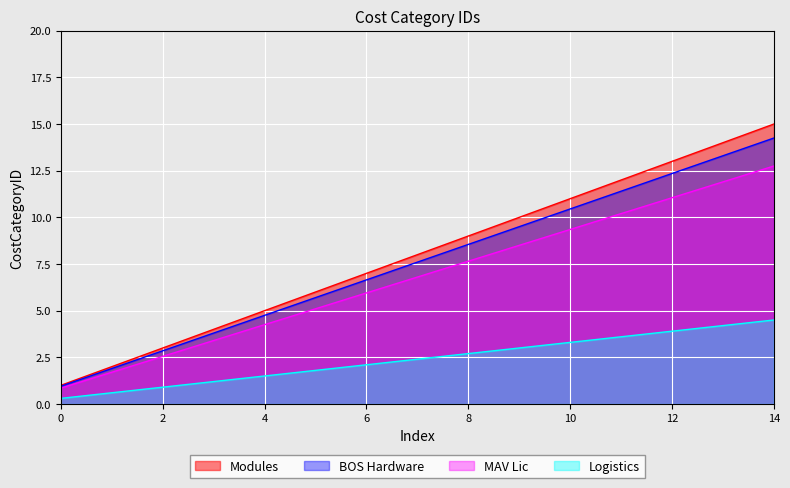

True or false: the data has more than 1 interior local peaks.

False